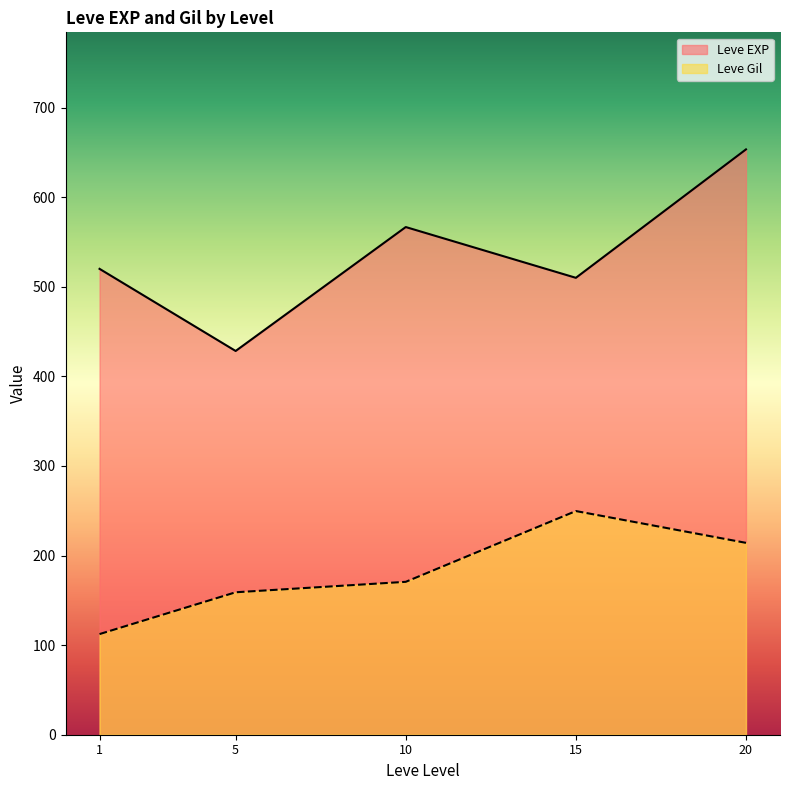

True or false: Leve EXP has more than 2 interior local peaks.

False